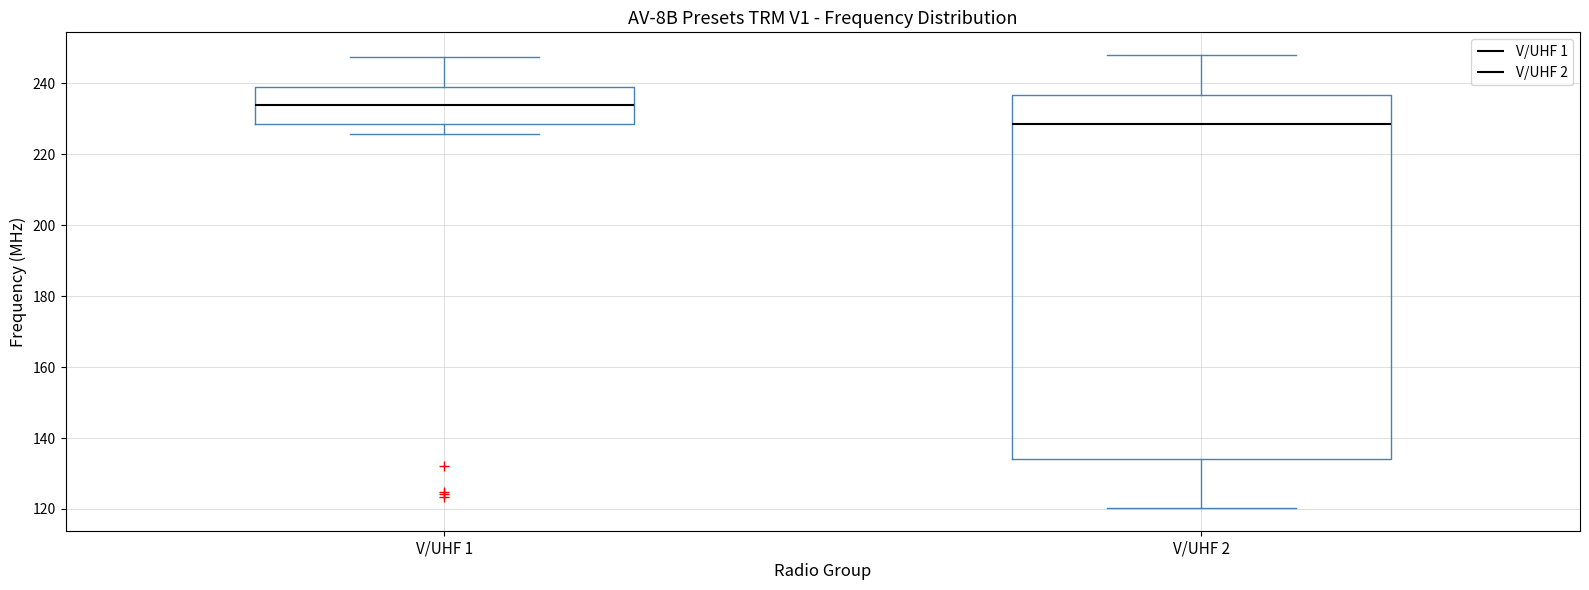

Where does the median line of the box for V/UHF 1 sit on the y-axis? The values are not printed on the chart, so give them approximately, as read against the axis.

234